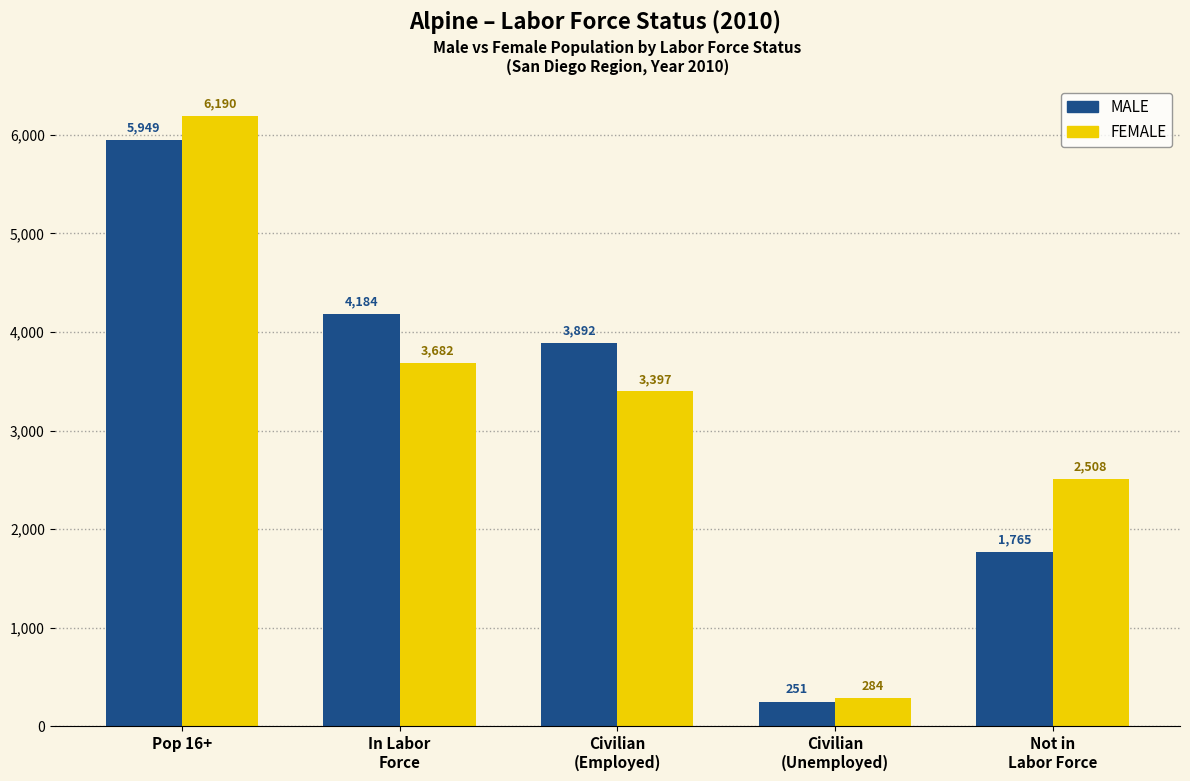

Reading left to right, transcribe all the data shown in this chart.

MALE: Pop 16+=5949	In Labor
Force=4184	Civilian
(Employed)=3892	Civilian
(Unemployed)=251	Not in
Labor Force=1765
FEMALE: Pop 16+=6190	In Labor
Force=3682	Civilian
(Employed)=3397	Civilian
(Unemployed)=284	Not in
Labor Force=2508